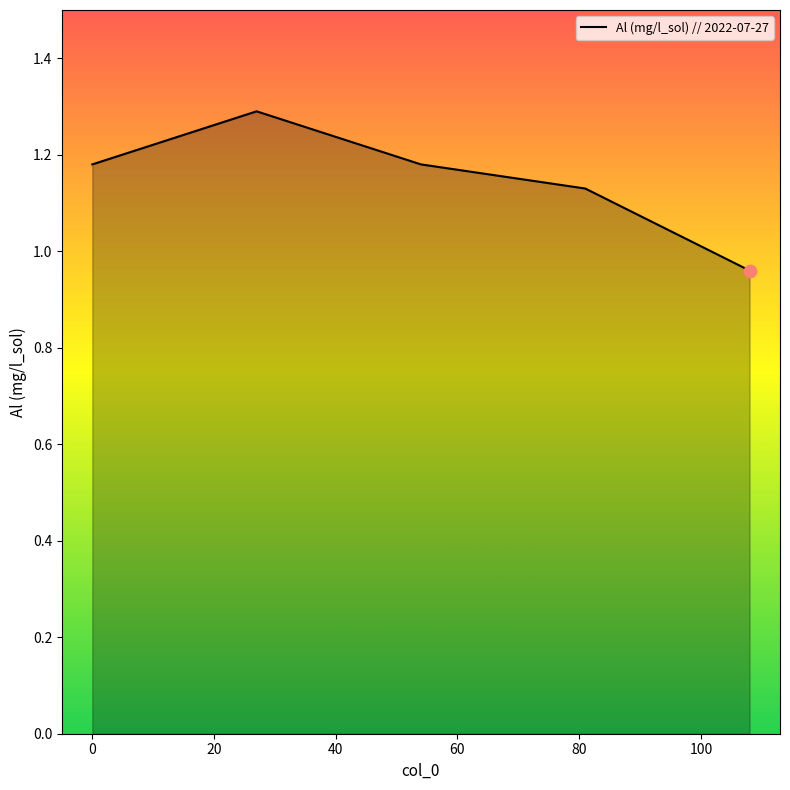

What is the greatest value displayed?

1.3